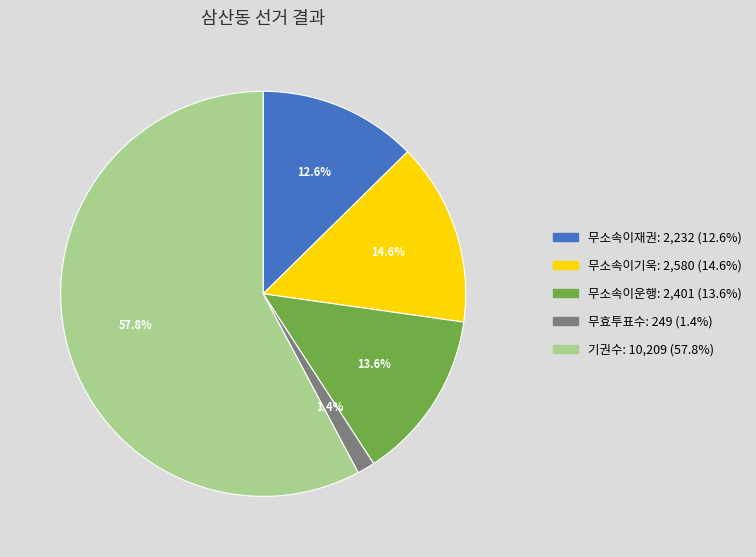

Does any single category account for the majority?

Yes